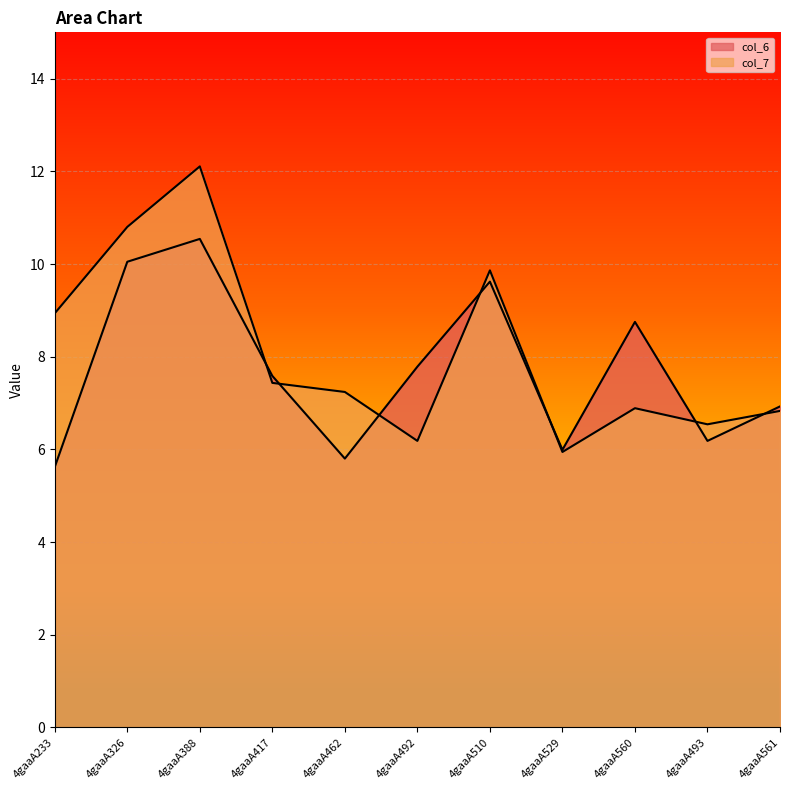

What is the difference between the highest and lowest values at 4gaaA492?

1.6